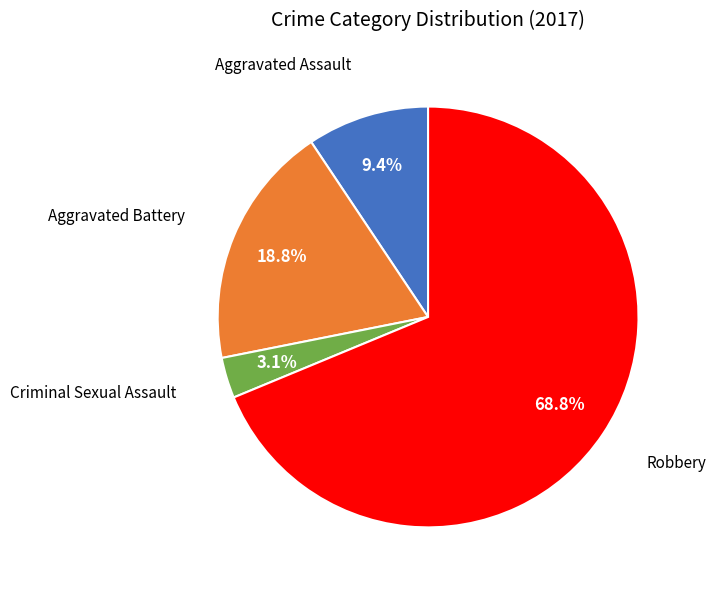

Is there a majority slice in this chart?

Yes